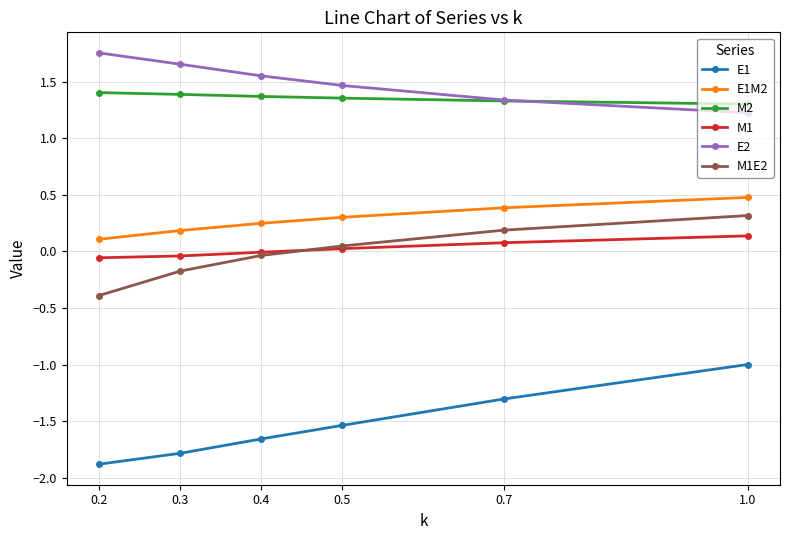

True or false: E1 and E2 cross at least once.

False